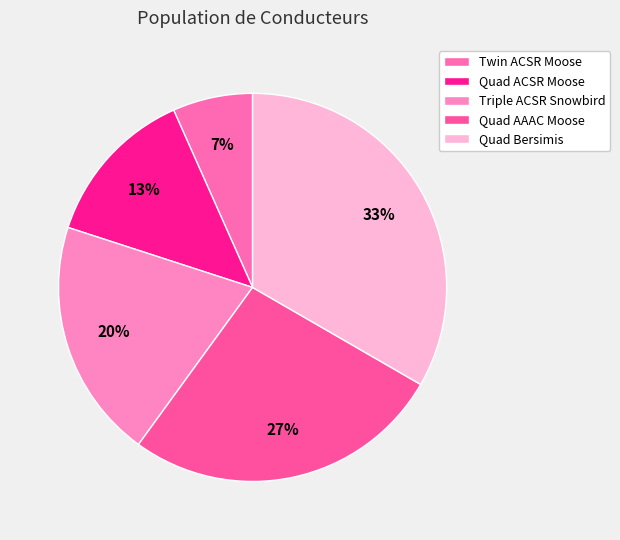

To the nearest percent, what portion does Triple ACSR Snowbird represent?

20%